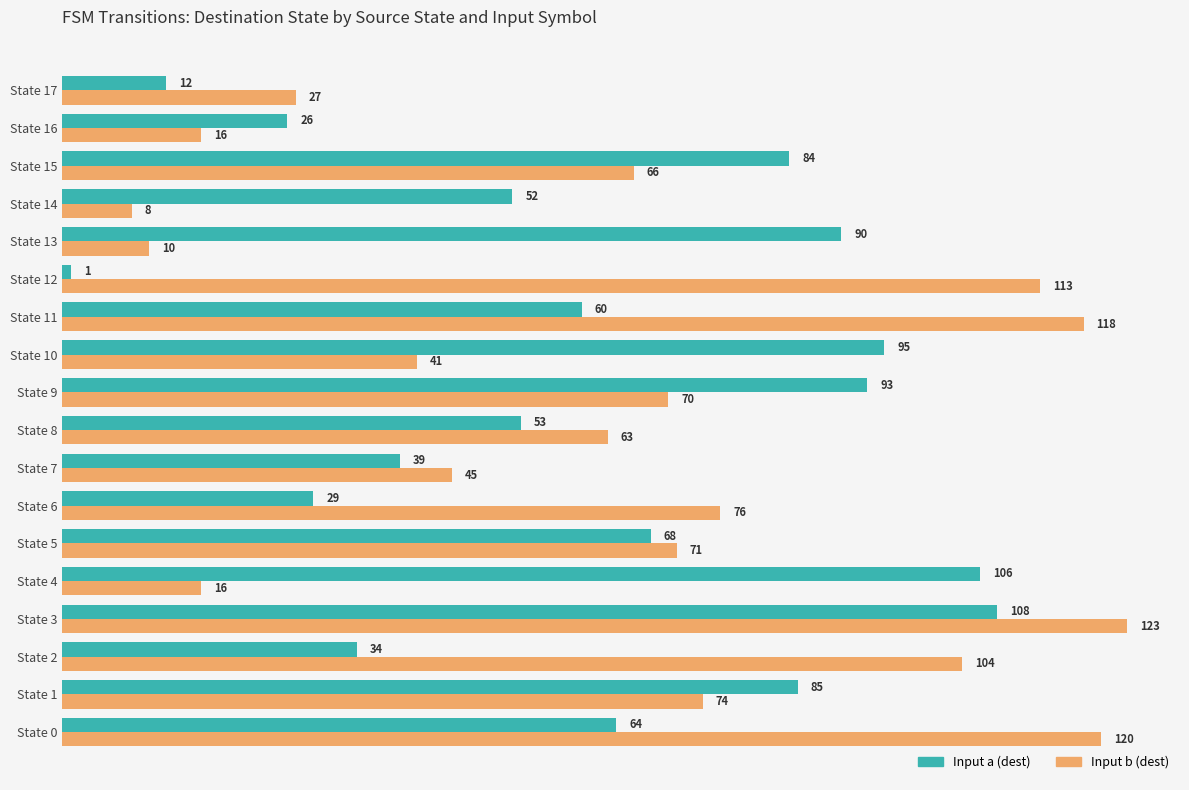

At which category does the chart reach its peak across all series?

State 3